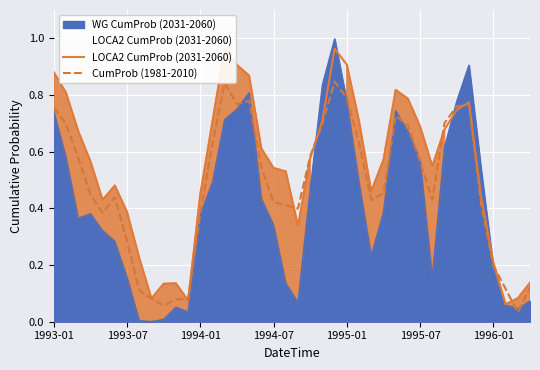

What is the average value of the LOCA2 CumProb (2031-2060) series?

0.5